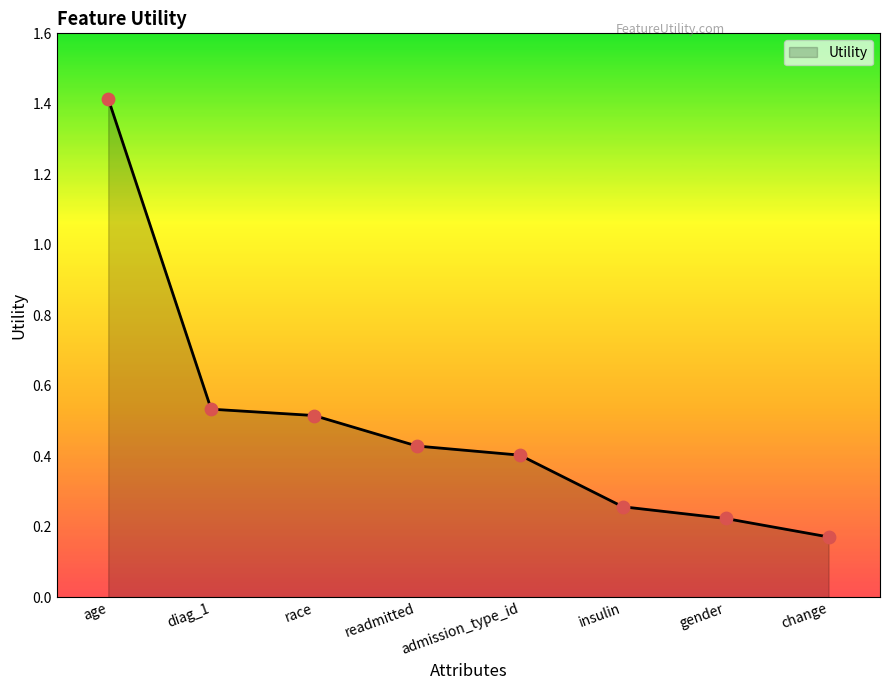

What is the change in value from gender to change?

-0.1